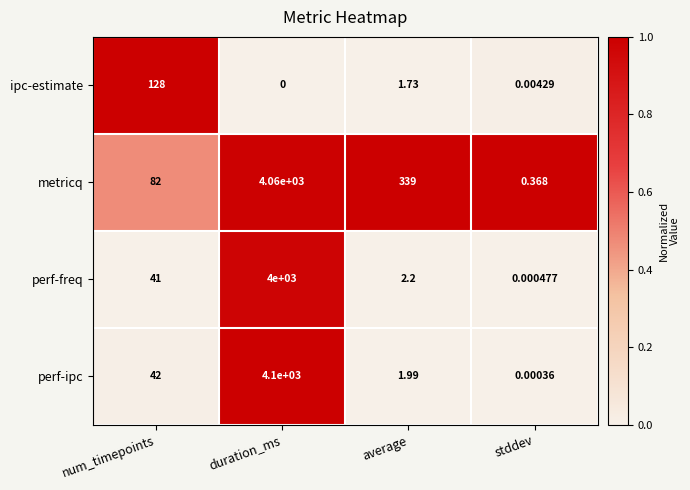

Which series has the largest total across all categories?

metricq